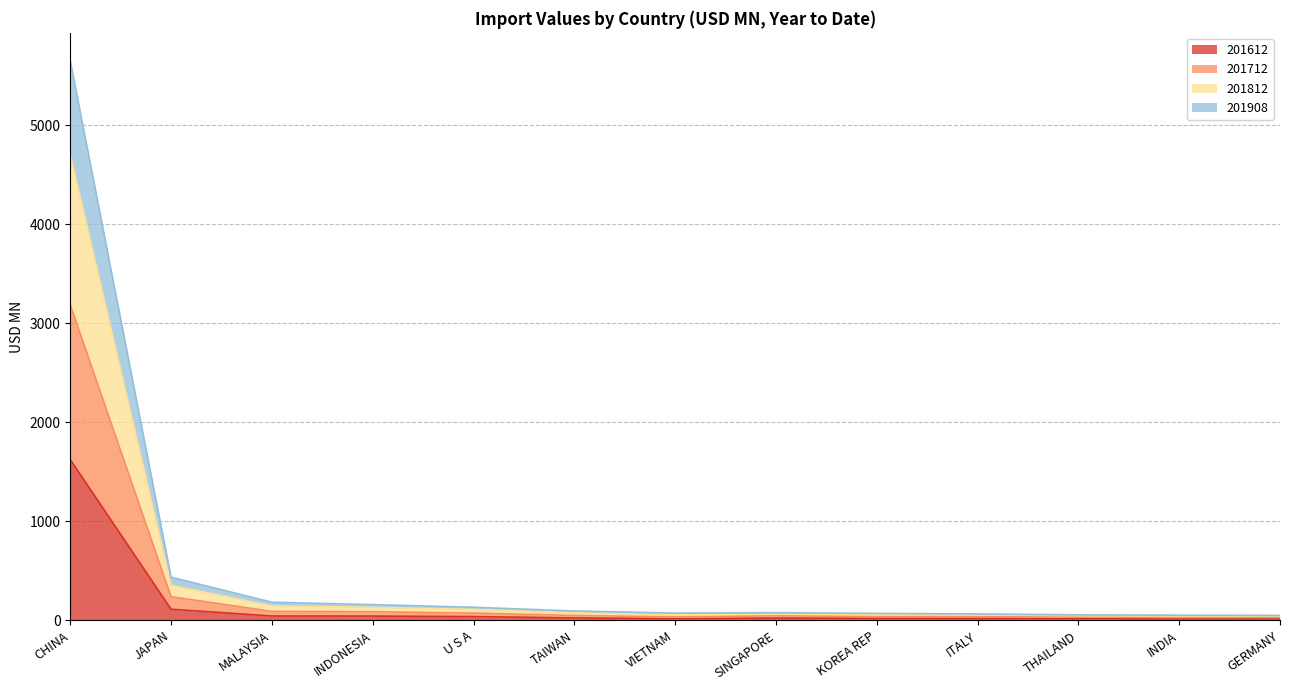

Between INDONESIA and TAIWAN, which series saw the biggest shift?

201712